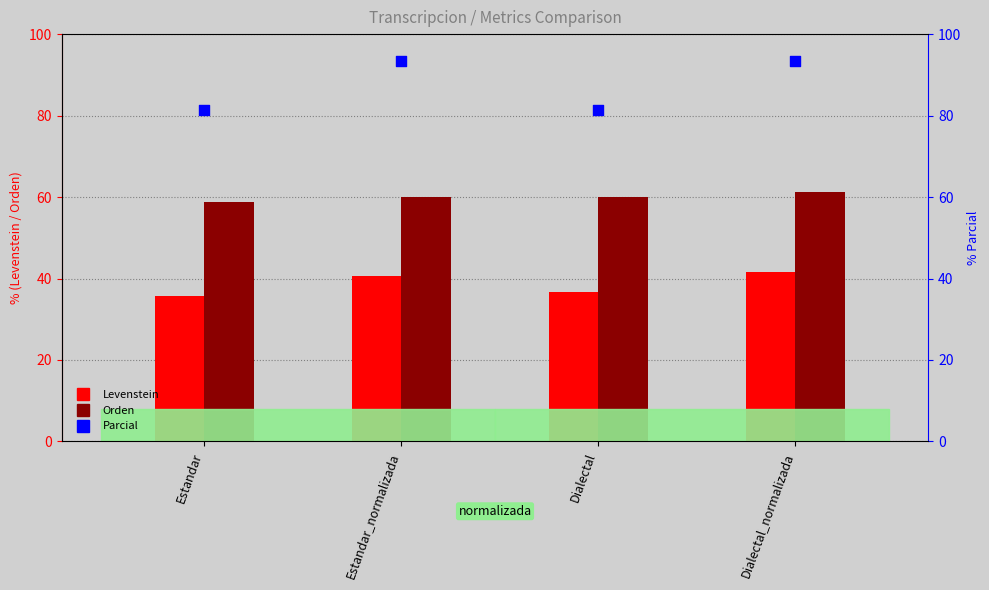

At how many categories does at least one series exceed 37?

4